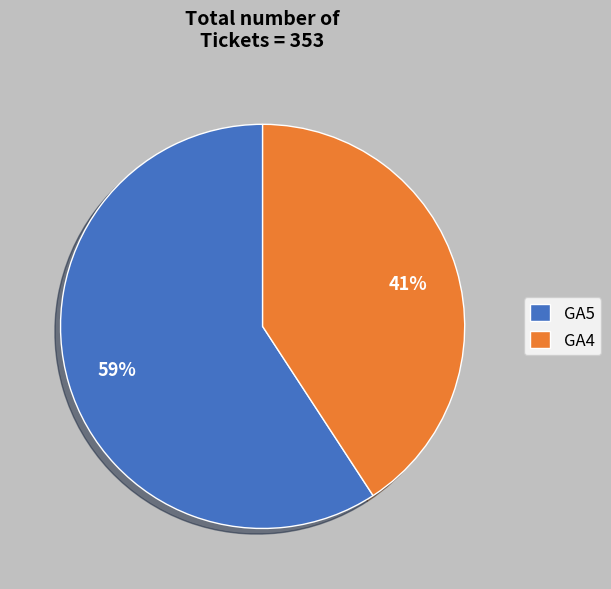

What is the ratio of the value at GA4 to the value at GA5?

0.7